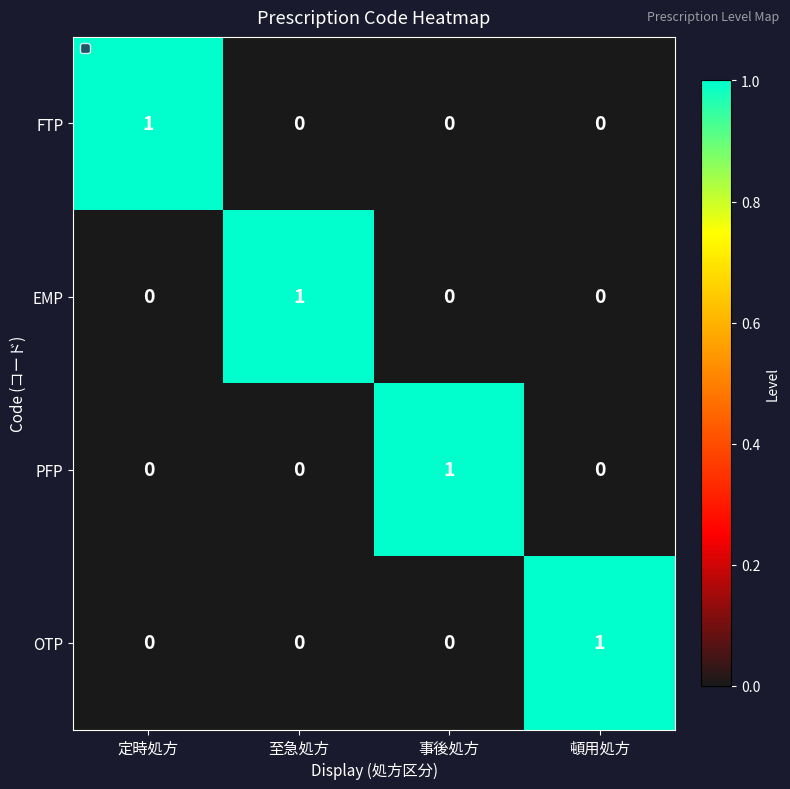

The EMP series shows 0 at 定時処方. True or false?

True